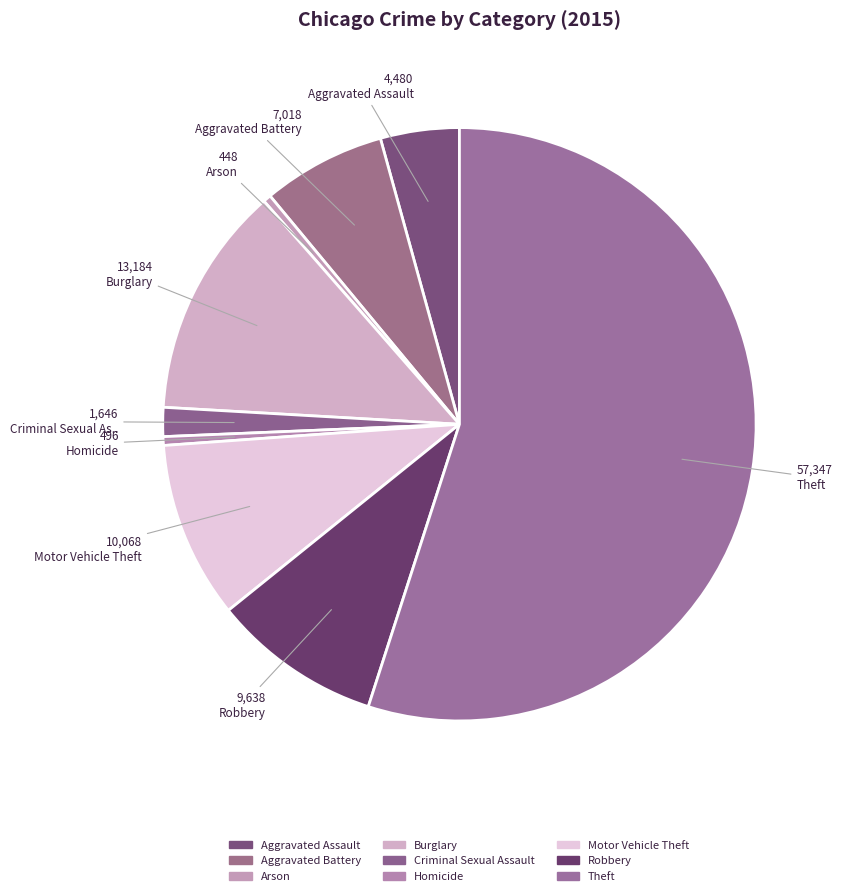

Is it true that Arson is 0% of the pie?

True